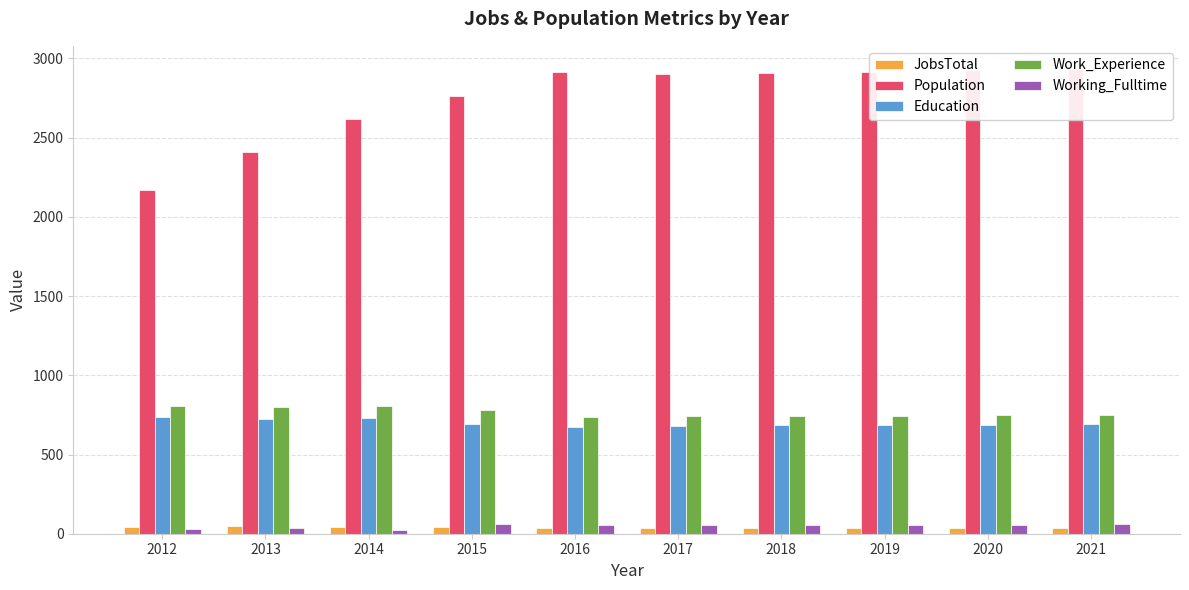

Reading left to right, extract all data points from this chart.

JobsTotal: 2012=43	2013=46	2014=44	2015=45	2016=38	2017=37	2018=38	2019=38	2020=38	2021=38
Population: 2012=2170	2013=2409	2014=2620	2015=2766	2016=2916	2017=2900	2018=2908	2019=2917	2020=2925	2021=2933
Education: 2012=734	2013=721	2014=733	2015=690	2016=676	2017=683	2018=685	2019=687	2020=689	2021=691
Work_Experience: 2012=804	2013=798	2014=805	2015=779	2016=739	2017=742	2018=743	2019=745	2020=747	2021=748
Working_Fulltime: 2012=31	2013=33	2014=24	2015=63	2016=54	2017=53	2018=55	2019=56	2020=58	2021=59